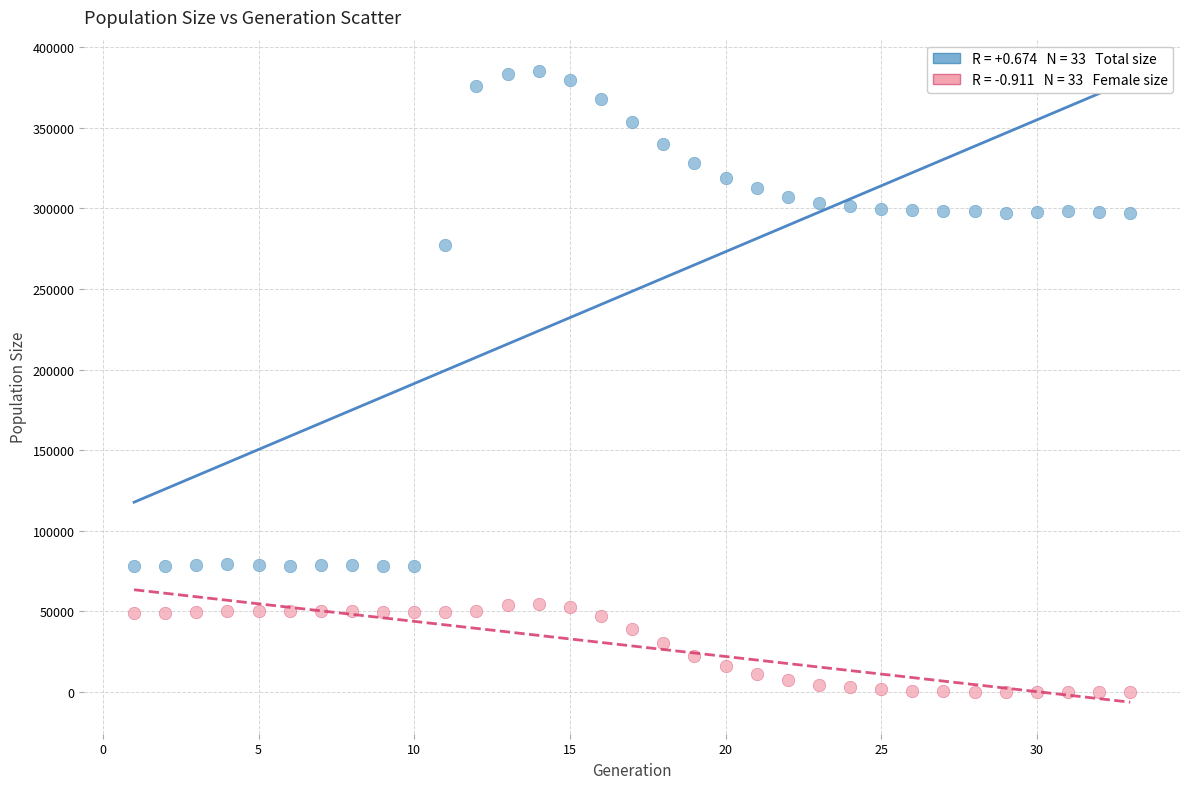

Across all data points, what is the range of X values (max minus min)?

32